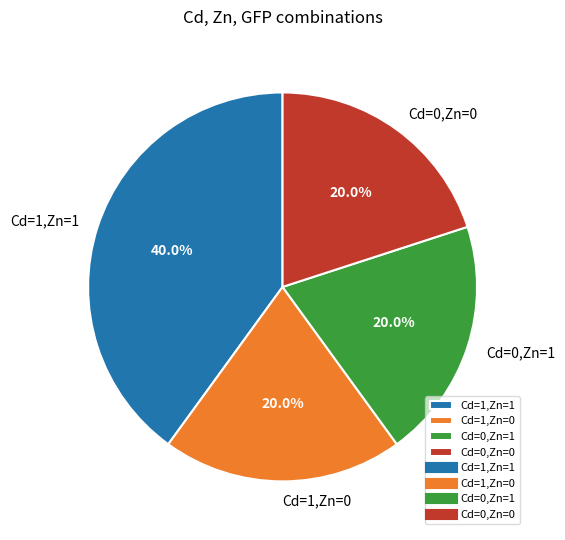

How many segments does this pie chart have?

4